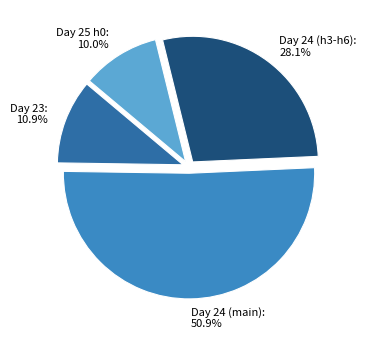

Rank the categories by value from lowest to highest.

Day 25 h0, Day 23, Day 24 (h3-h6), Day 24 (main)